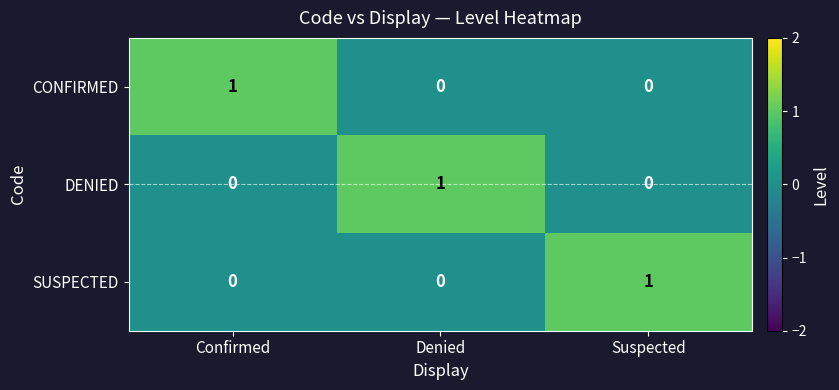

At which label does DENIED reach its peak?

Denied